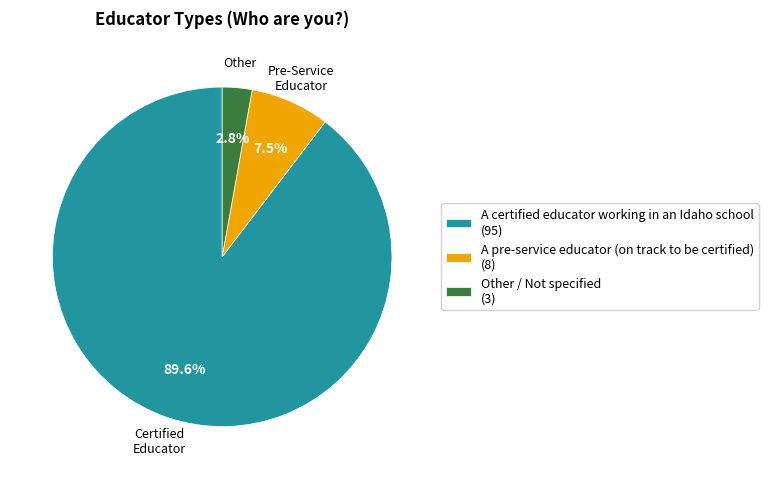

Count the number of slices in the pie.

3